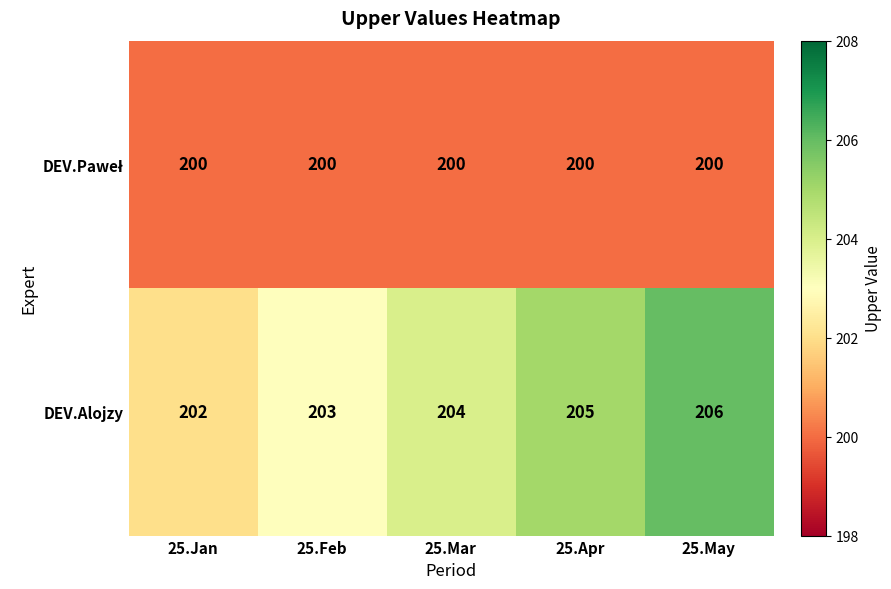

What is the smallest value displayed?

200